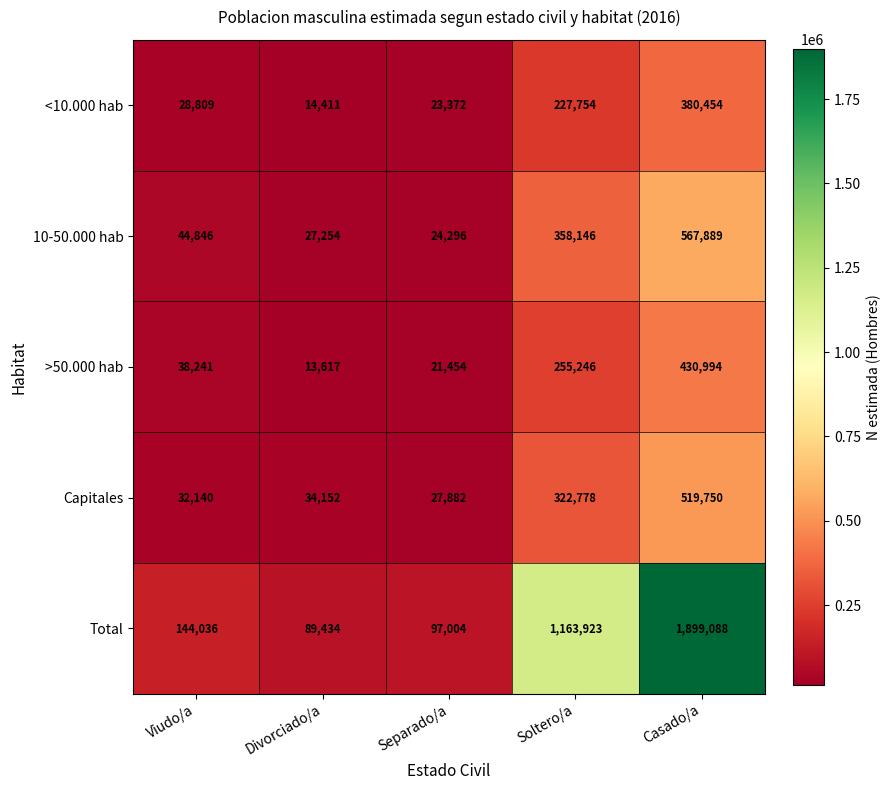

What is the average value of the >50.000 hab series?

151910